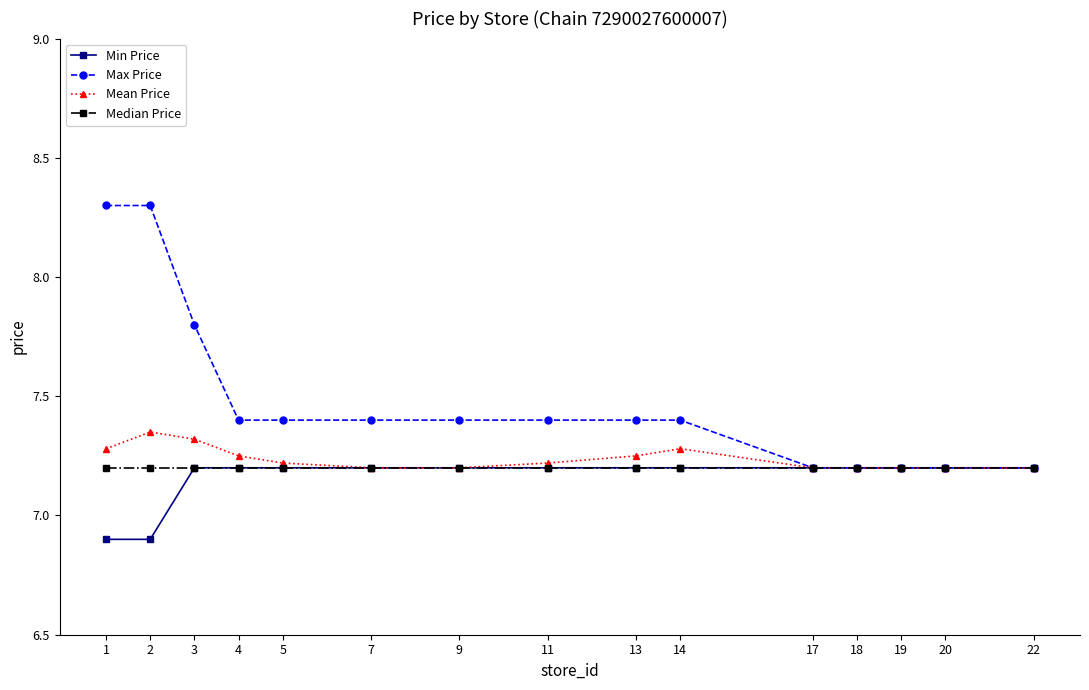

What is the sum of the Median Price values at 19 and 1?

14.4